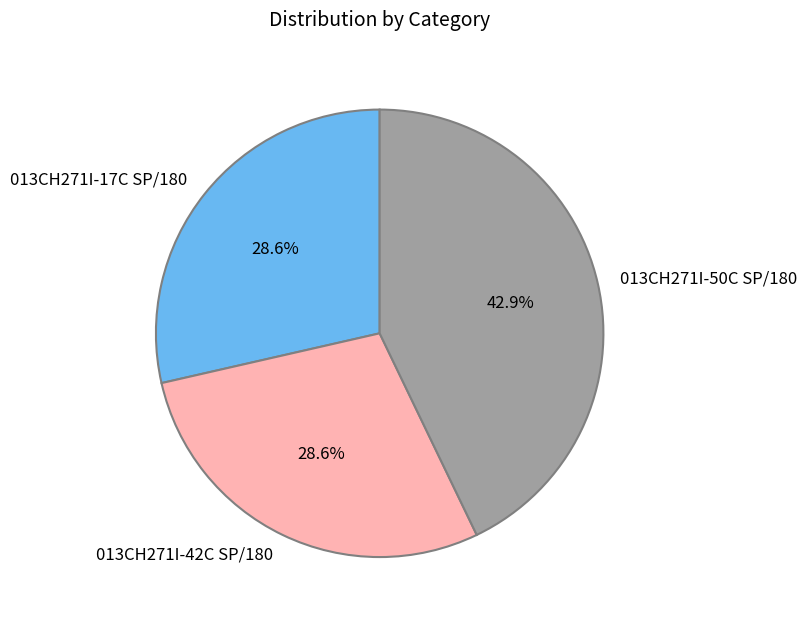

To the nearest percent, what is the combined percentage of 013CH271I-50C SP/180 and 013CH271I-42C SP/180?

71%